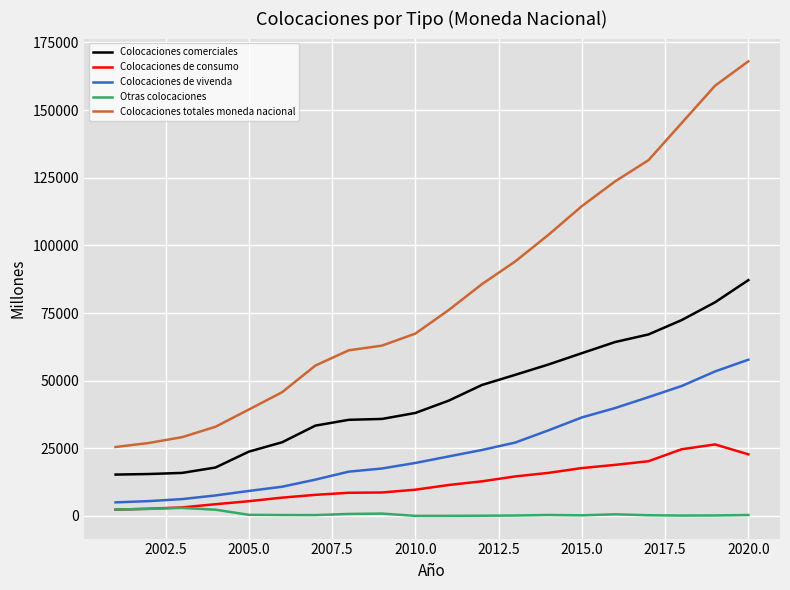

Which series has the largest range (max minus min)?

Colocaciones totales moneda nacional